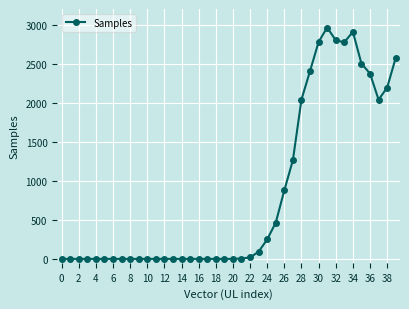

What is the maximum value shown in the chart?

2967